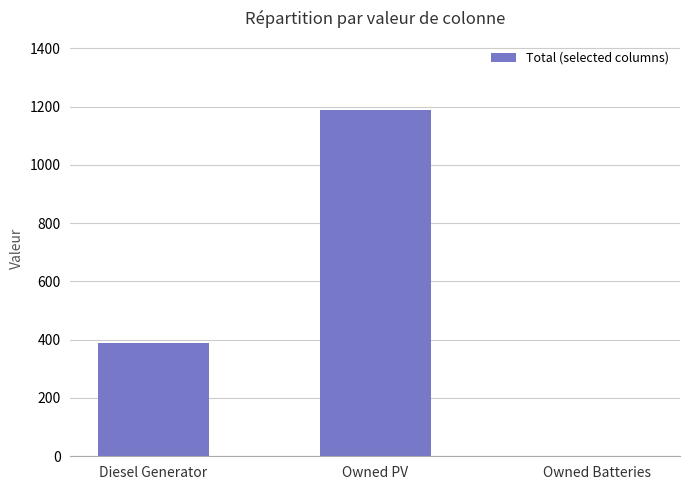

How many series are shown in this chart?

1